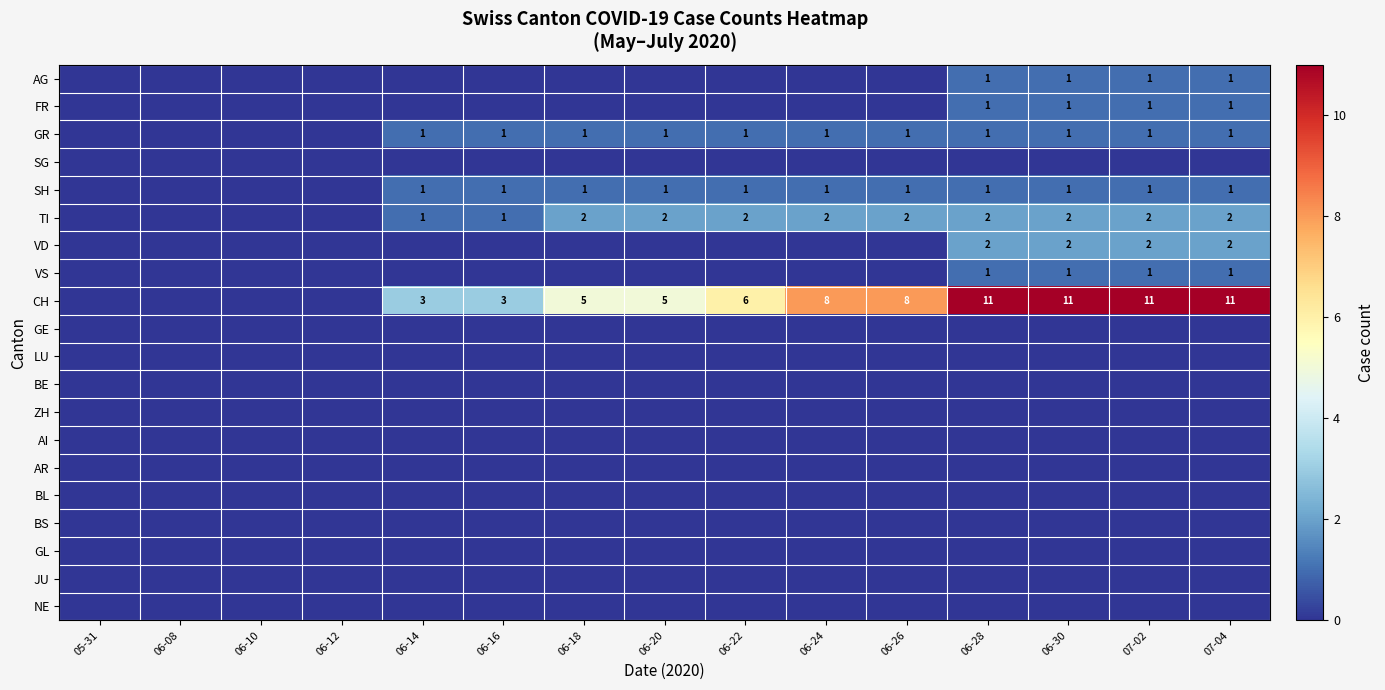

List the series in order of their peak value, highest first.

CH, TI, VD, AG, FR, GR, SH, VS, SG, GE, LU, BE, ZH, AI, AR, BL, BS, GL, JU, NE